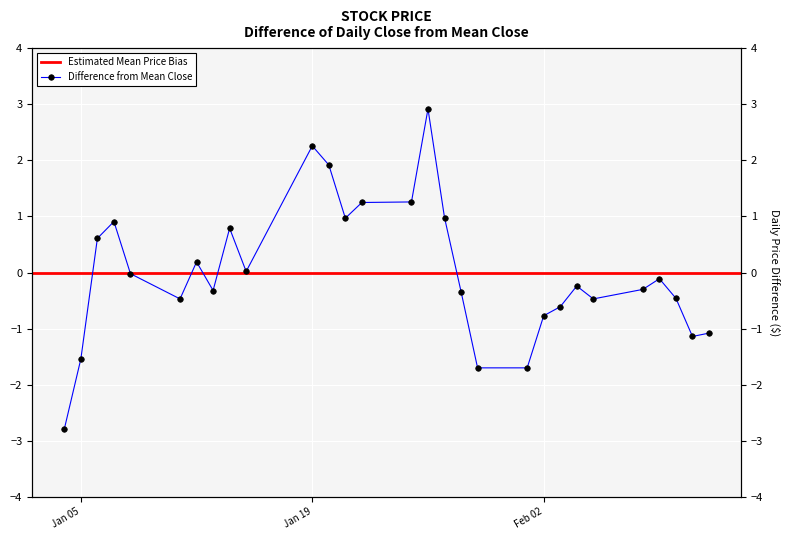

What is the smallest value displayed?

-2.8